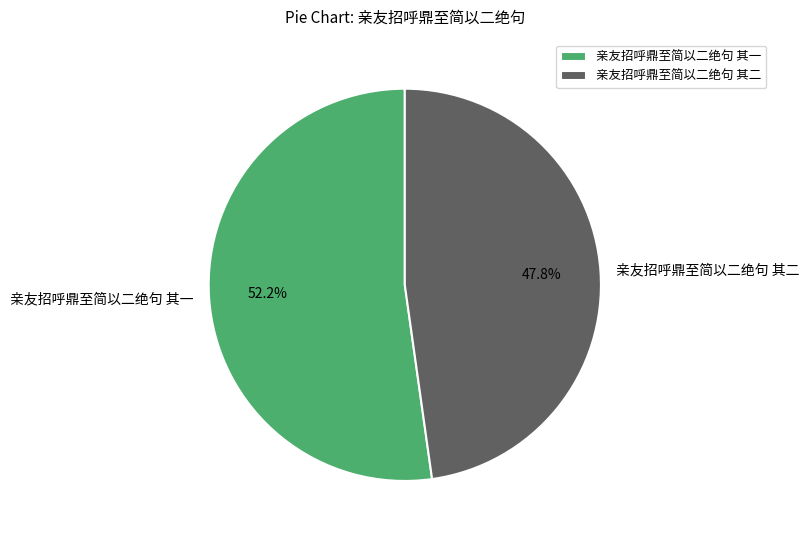

Which category has the smallest portion of the pie?

亲友招呼鼎至简以二绝句 其二